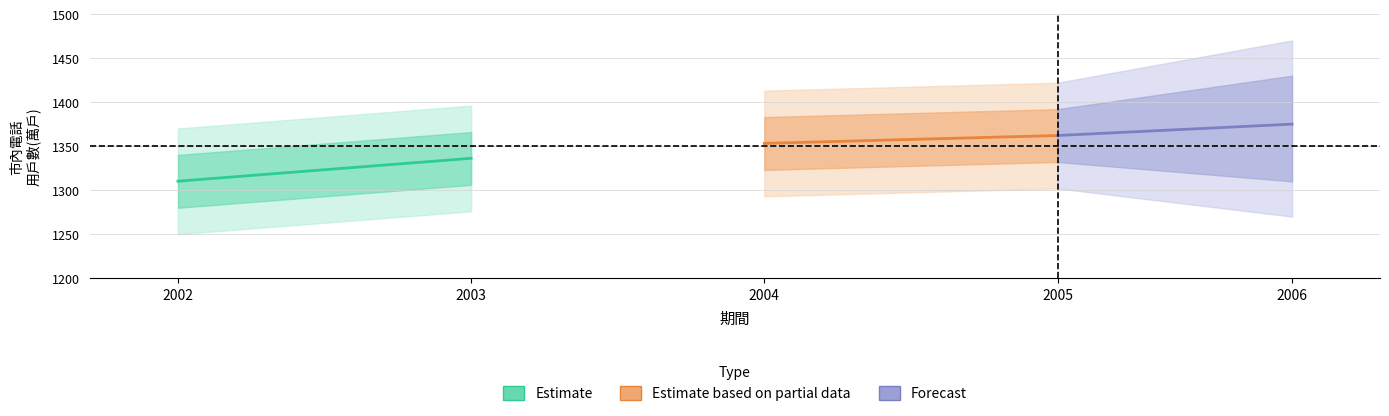

Which category has the lowest value in the Estimate series?

2002